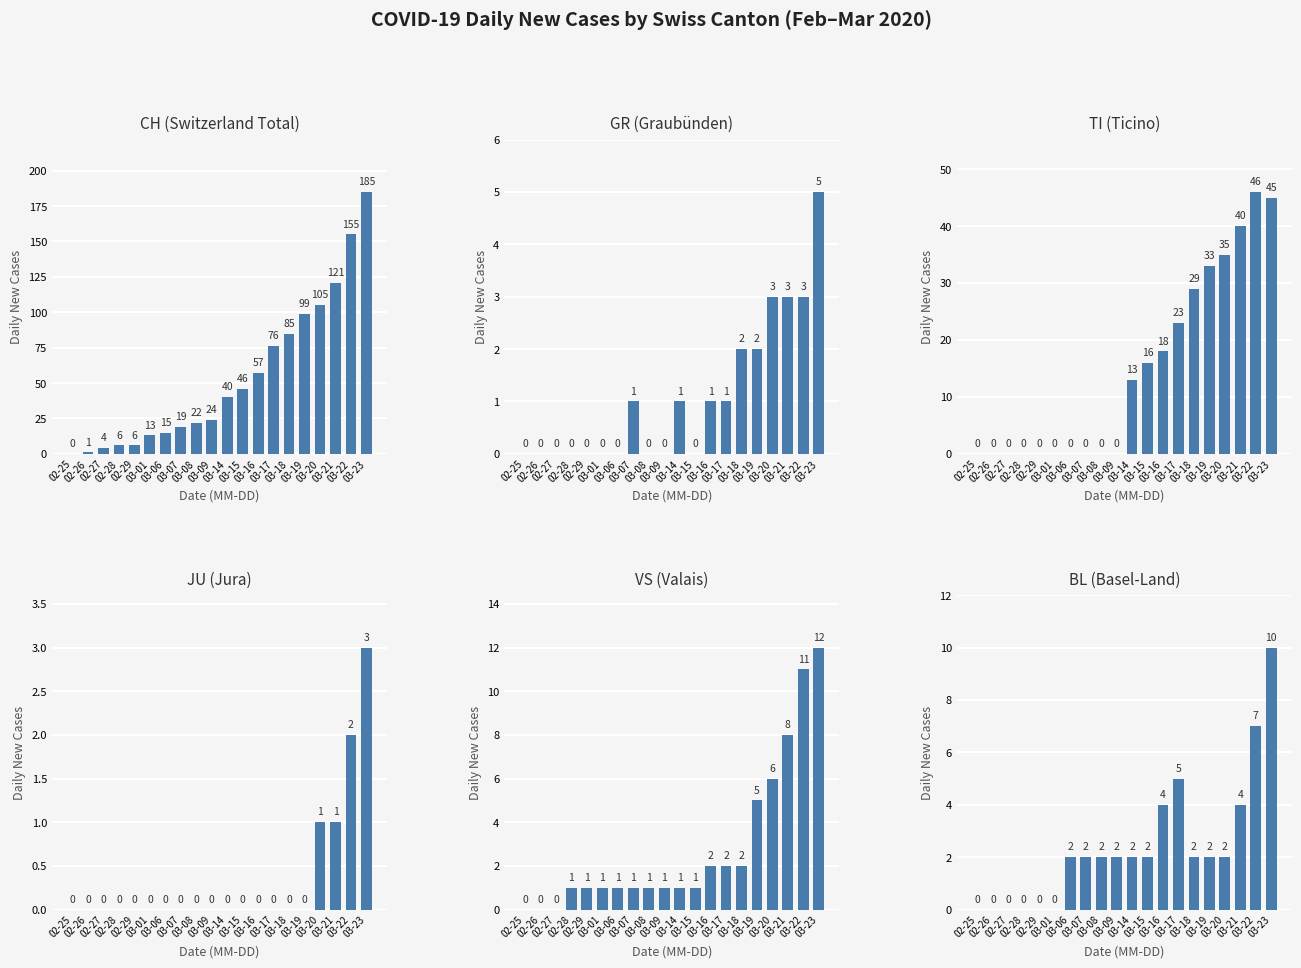

Which category has the lowest value across all series?

02-25